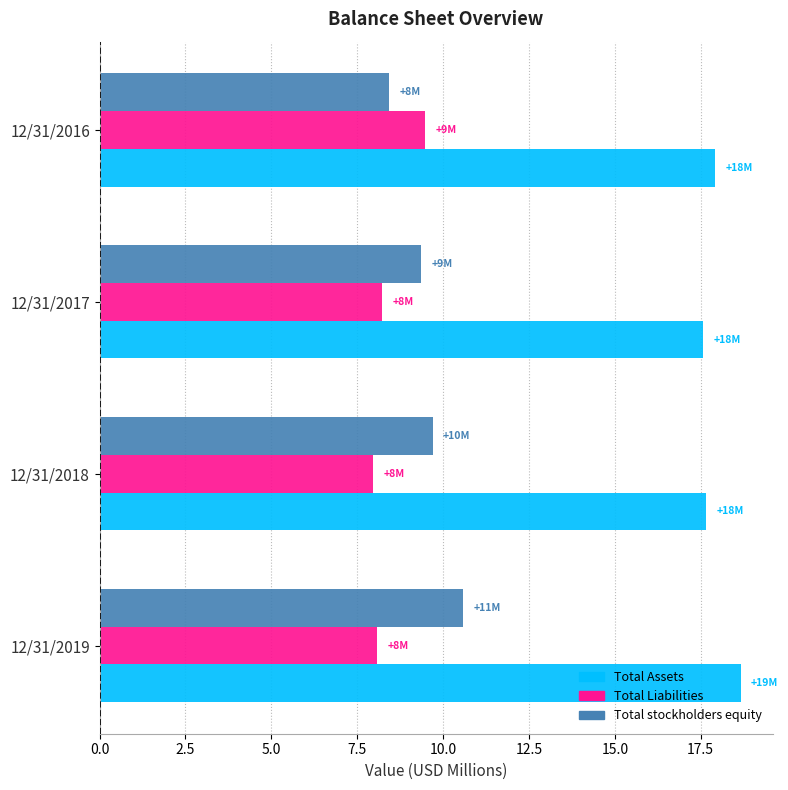

What is the maximum value shown in the chart?

18.7